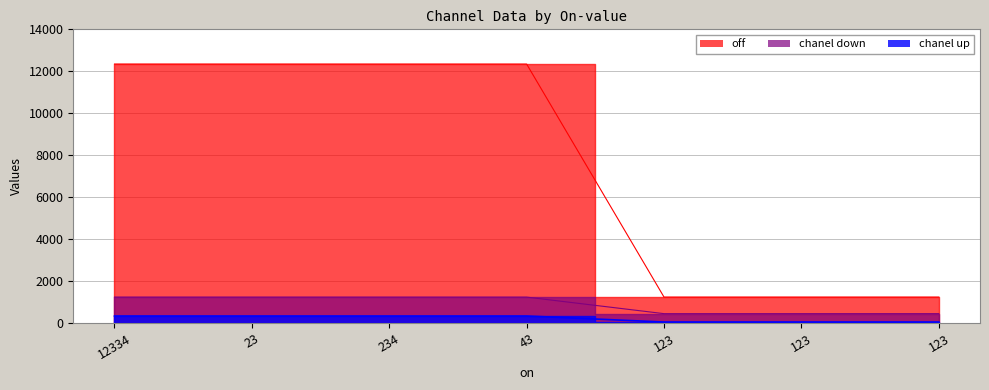

What is the spread (max minus min) of values at 123?

1190